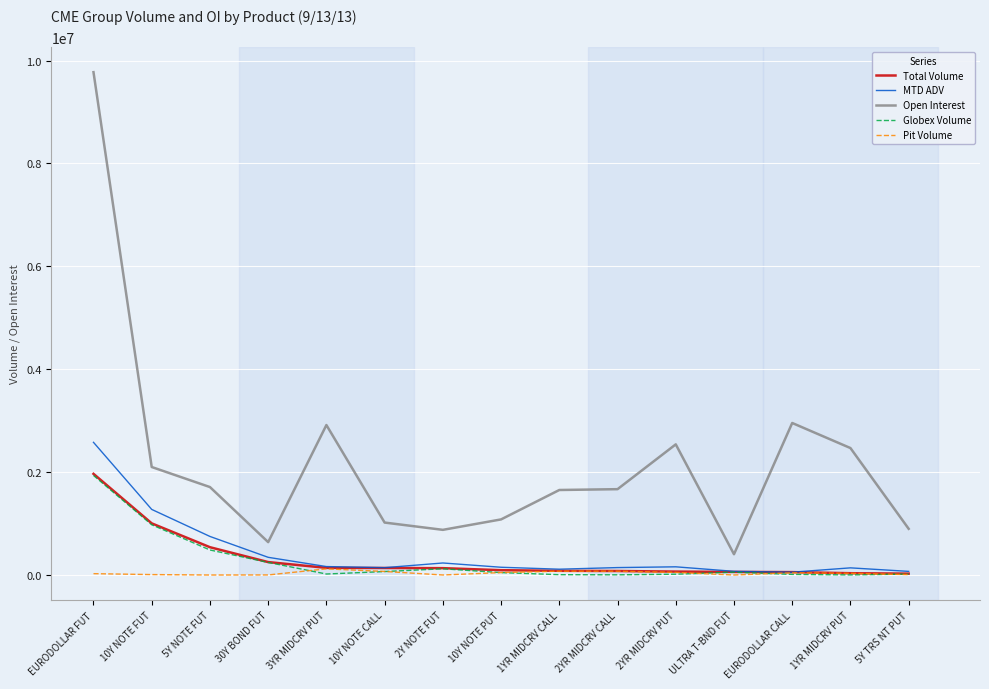

At which category does the chart reach its peak across all series?

EURODOLLAR FUT